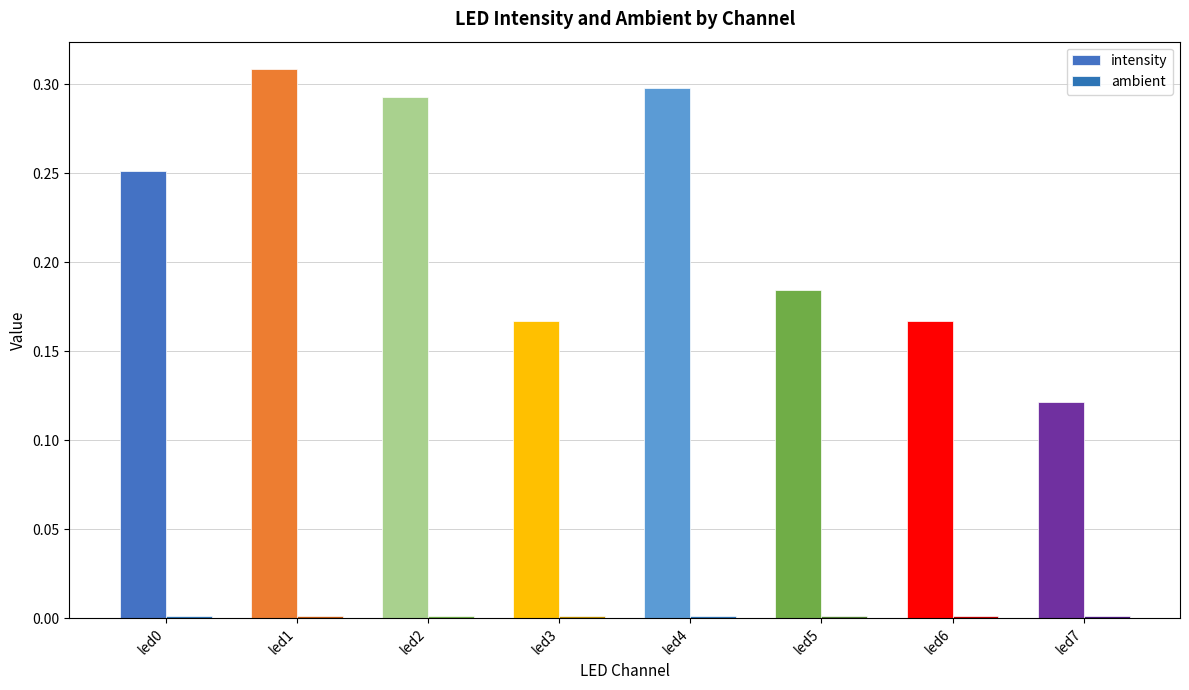

How many bars are there in total?

16